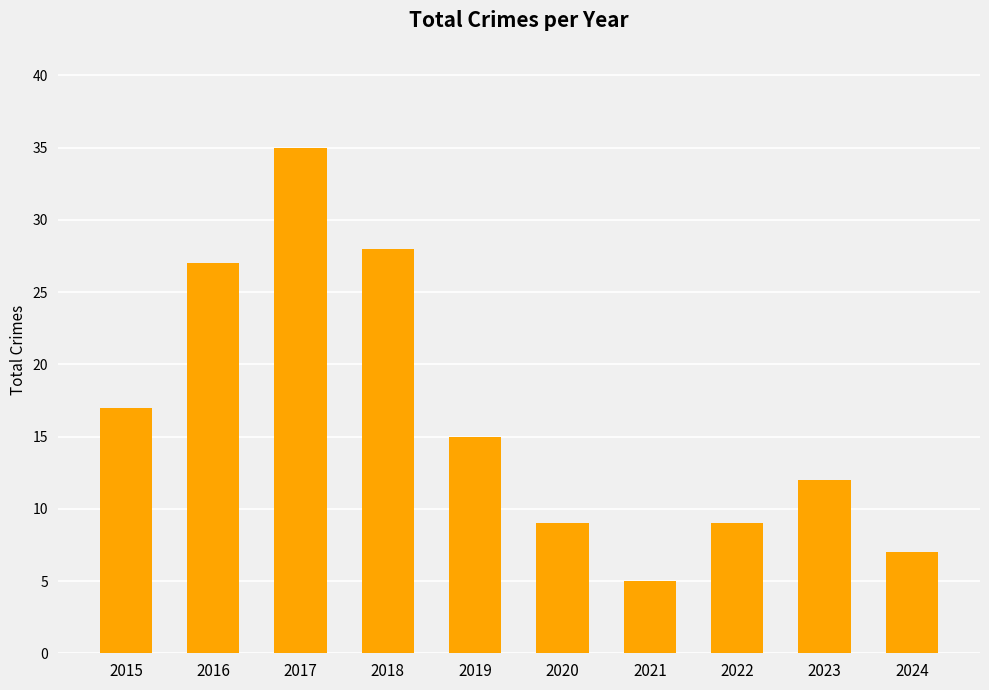

What is the difference between the maximum and minimum values?

30